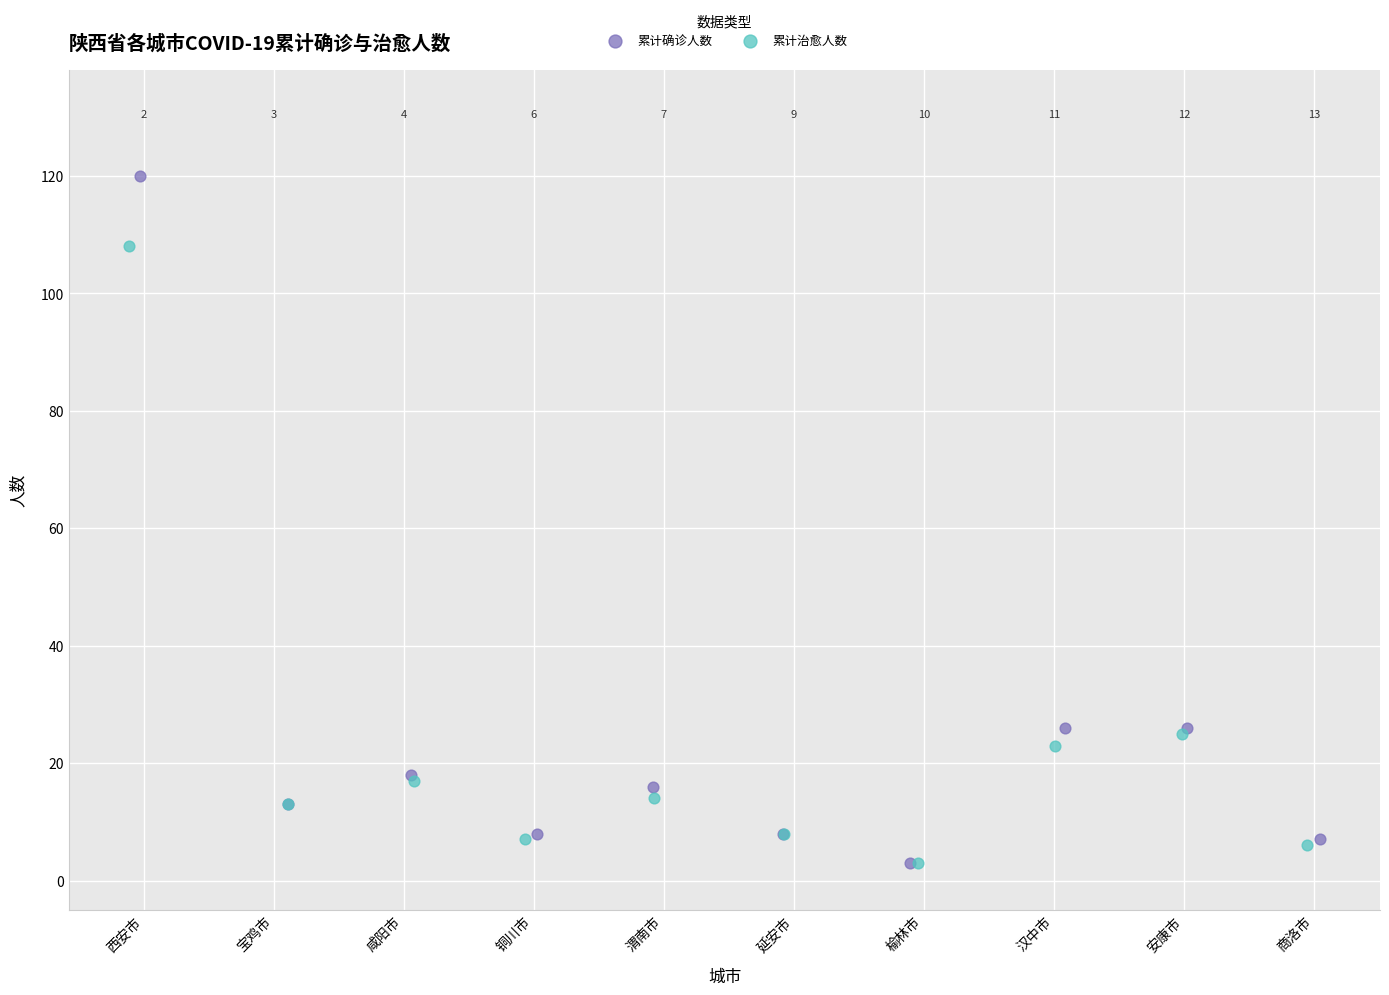

Which series has the widest spread of Y values?

累计确诊人数